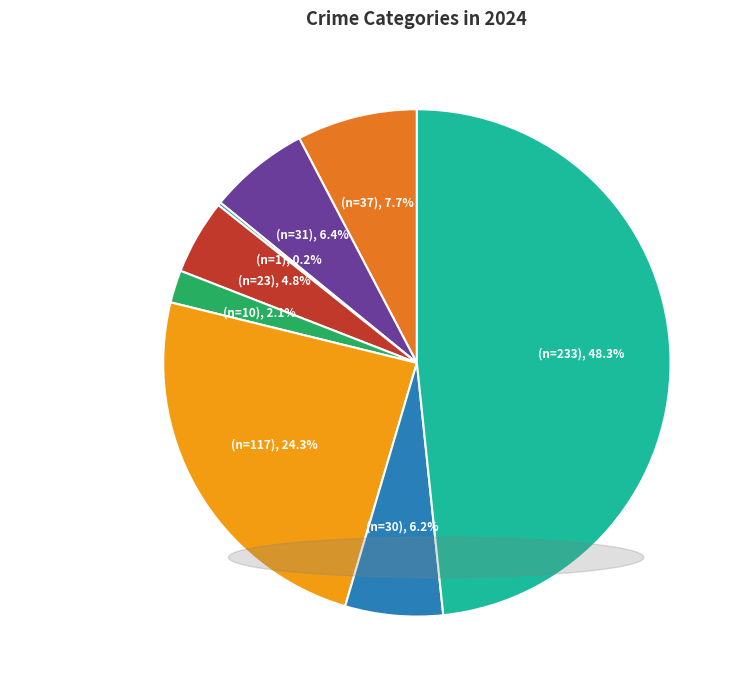

Combined, do Criminal Sexual Assault and Motor Vehicle Theft account for over 50%?

No